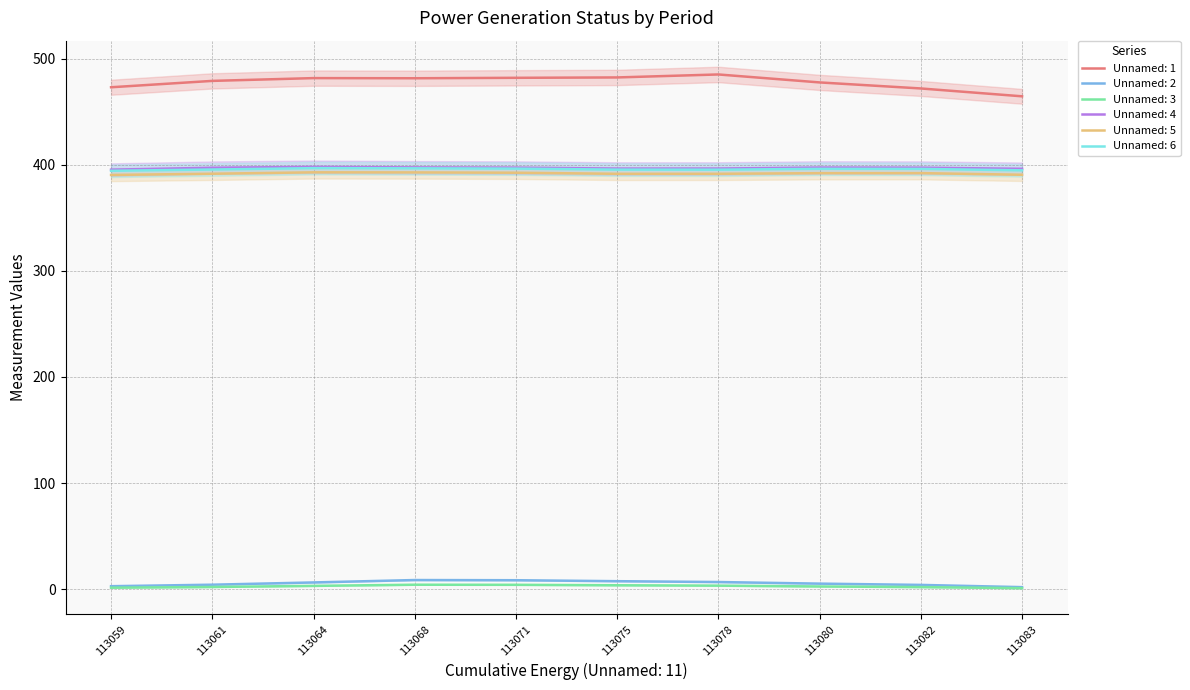

At which category does the chart reach its minimum across all series?

113083.0